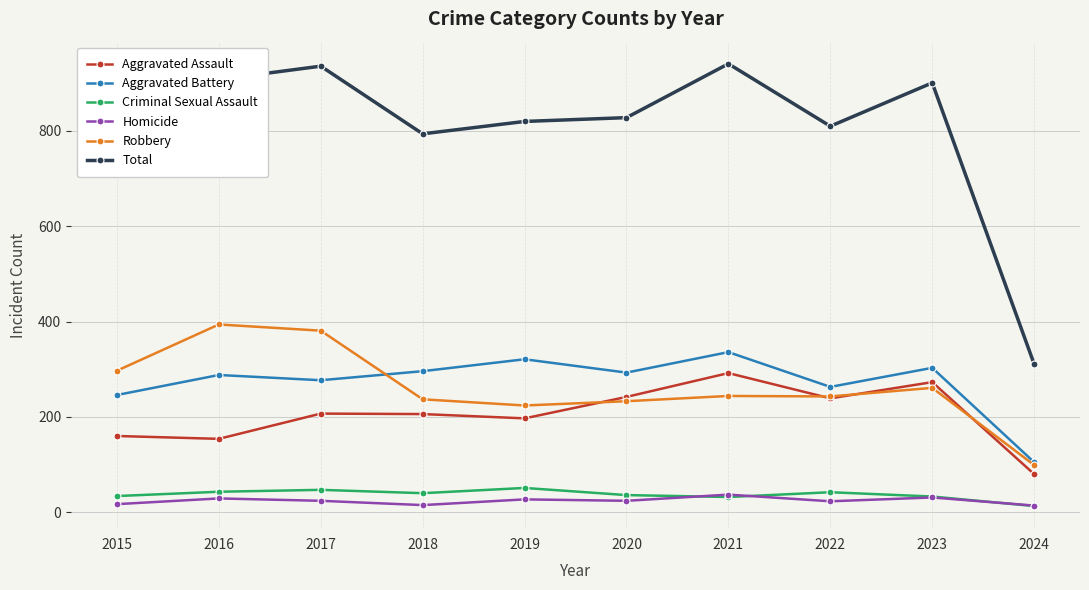

Which series has the widest spread of values?

Total